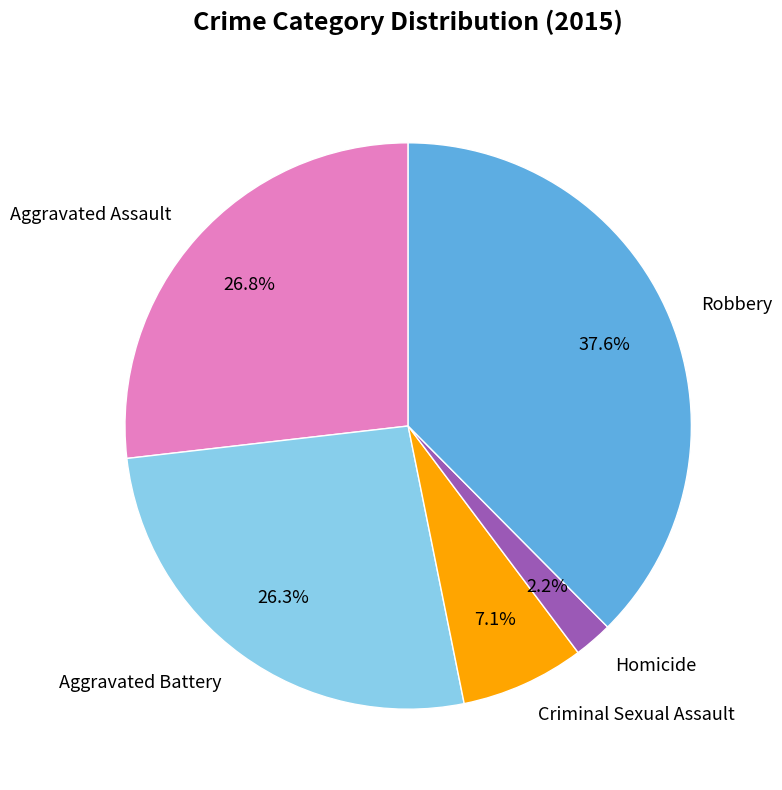

Does Criminal Sexual Assault represent more than half of the total?

No